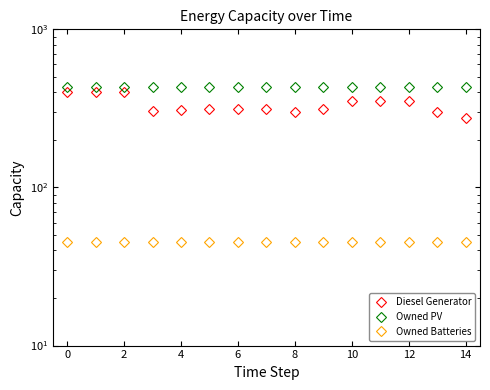

True or false: Owned PV and Diesel Generator cross at least once.

False